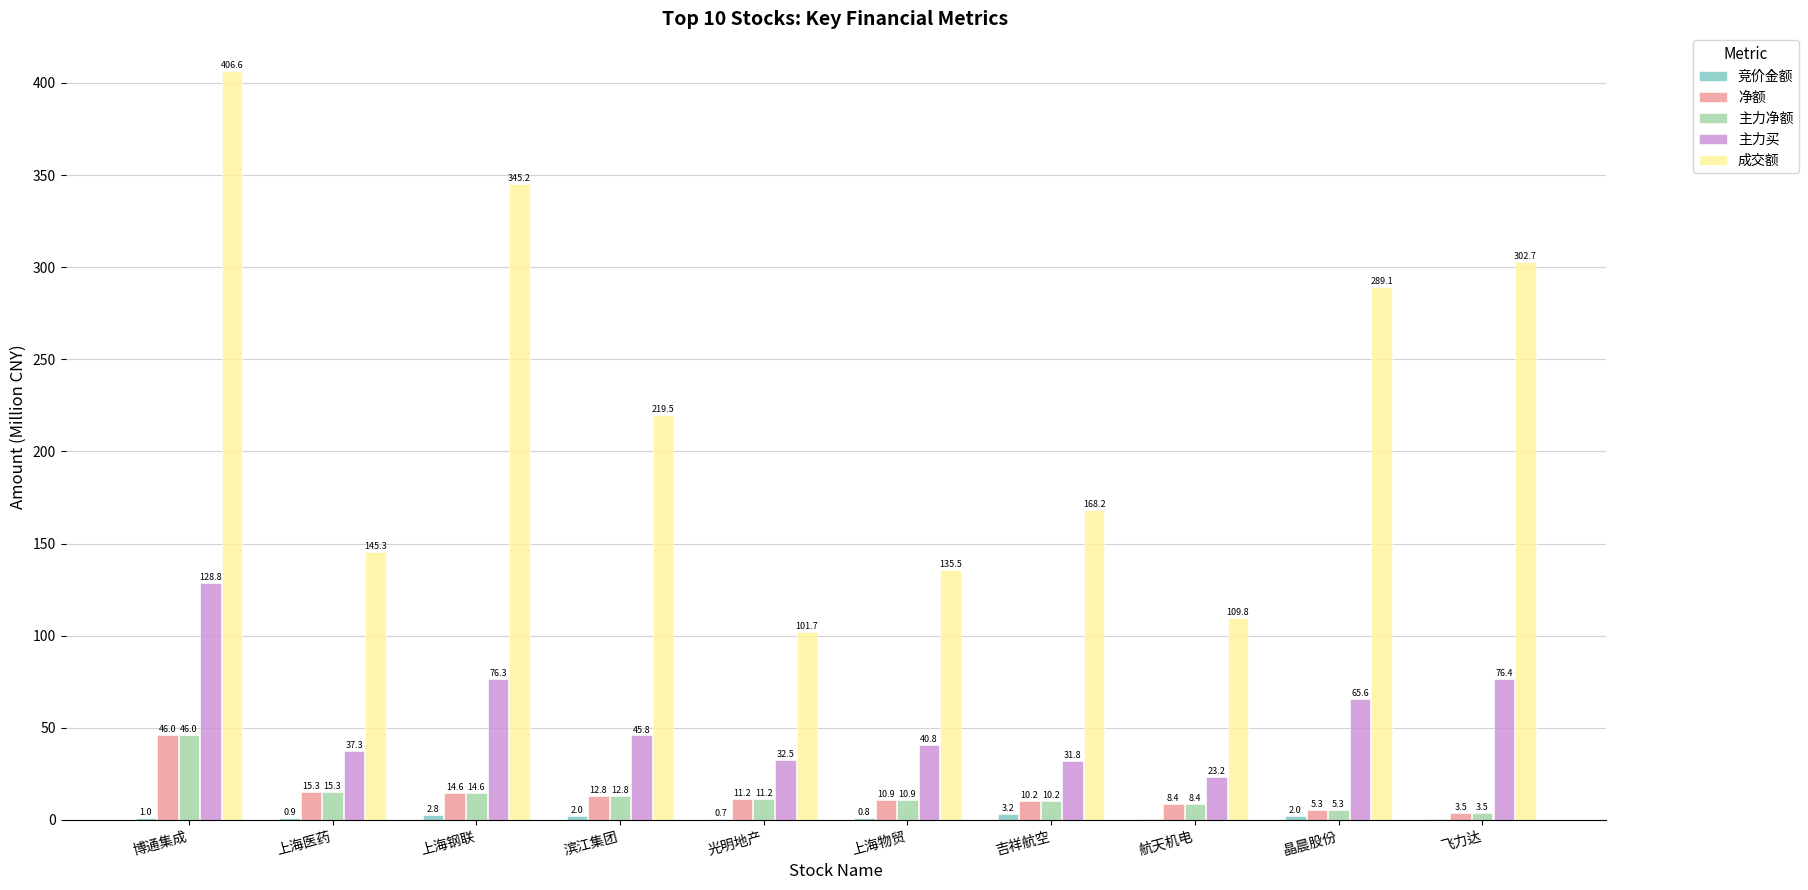

At which label is 主力净额 closest to 24?

上海医药